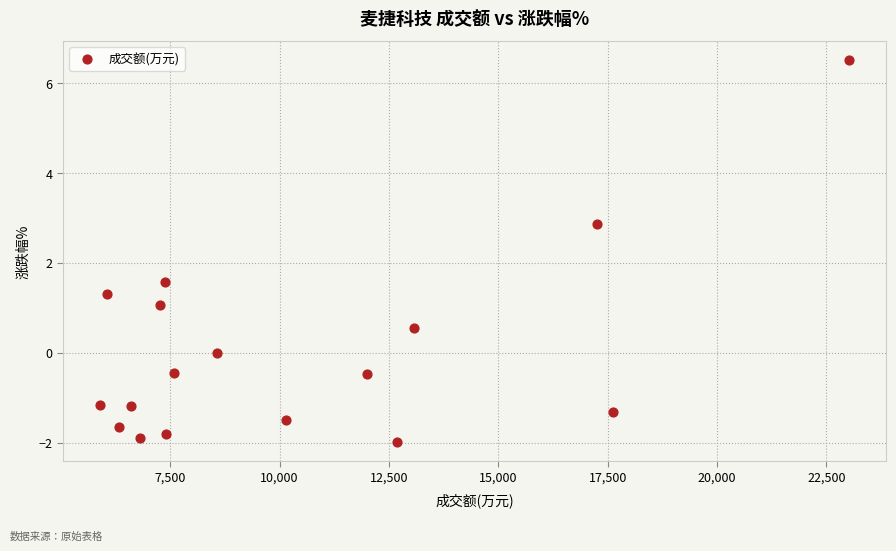

What Y value in the scatter plot is closest to 2?

1.6